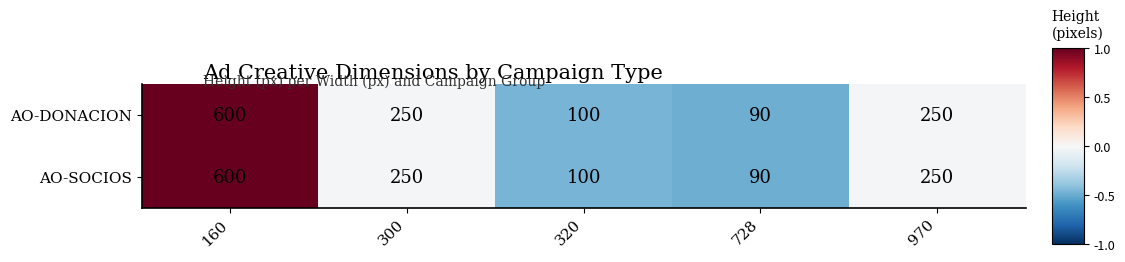

The AO-DONACION series shows 600 at 160. True or false?

True